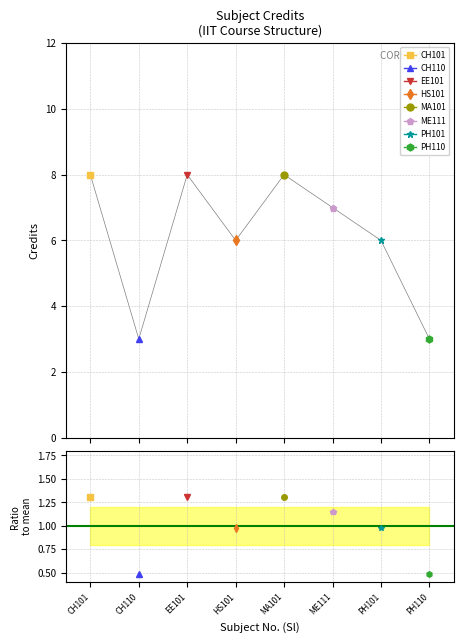

What is the minimum value shown in the chart?

3